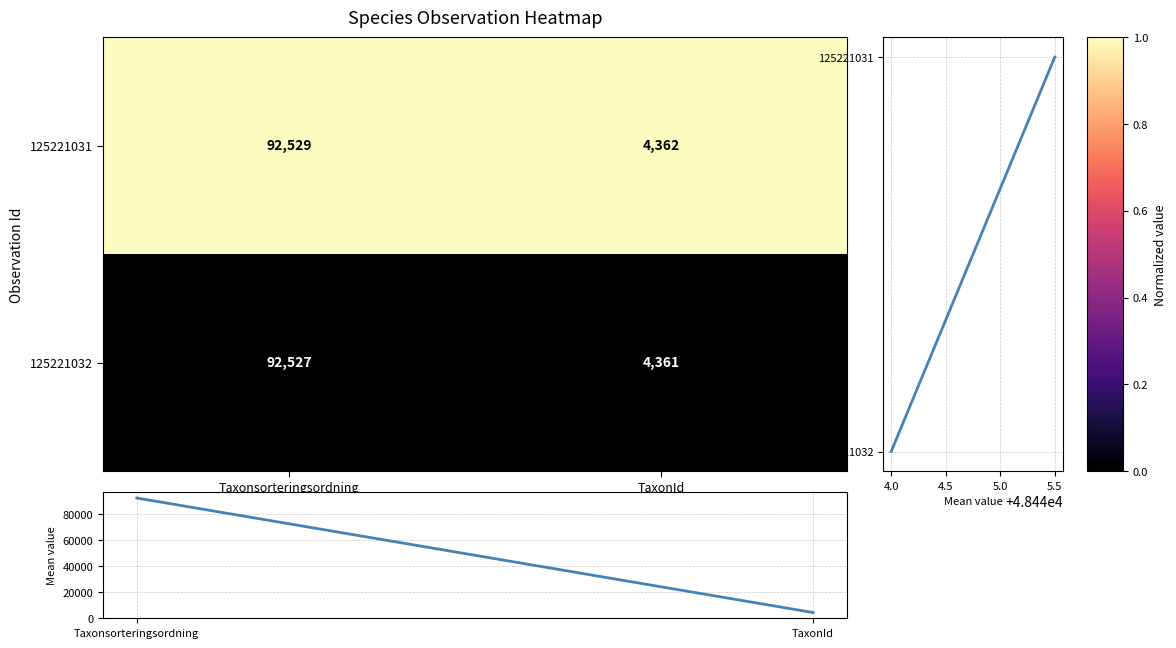

Is it true that 125221031 equals 92529 at Taxonsorteringsordning?

True